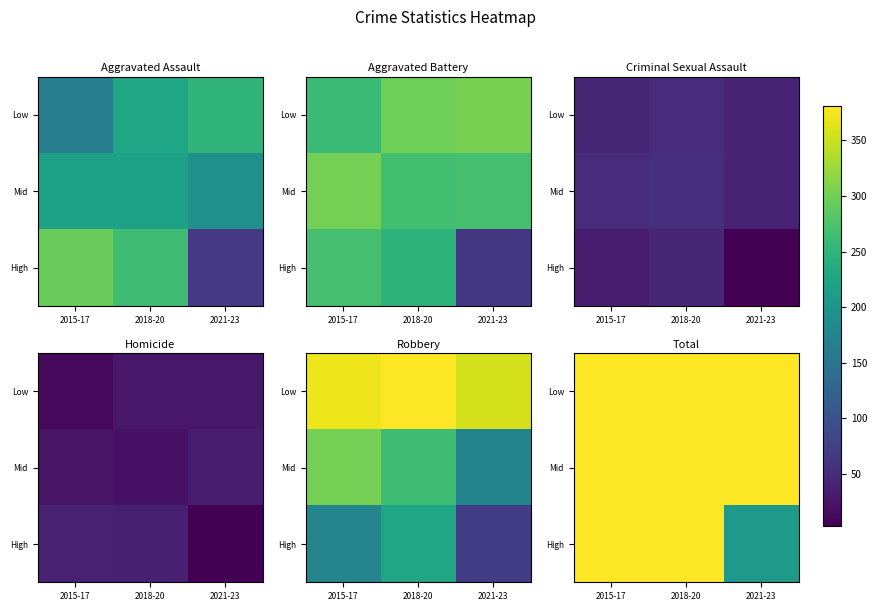

Is the value of High at 2015-17 greater than the value of Mid at 2015-17?

No